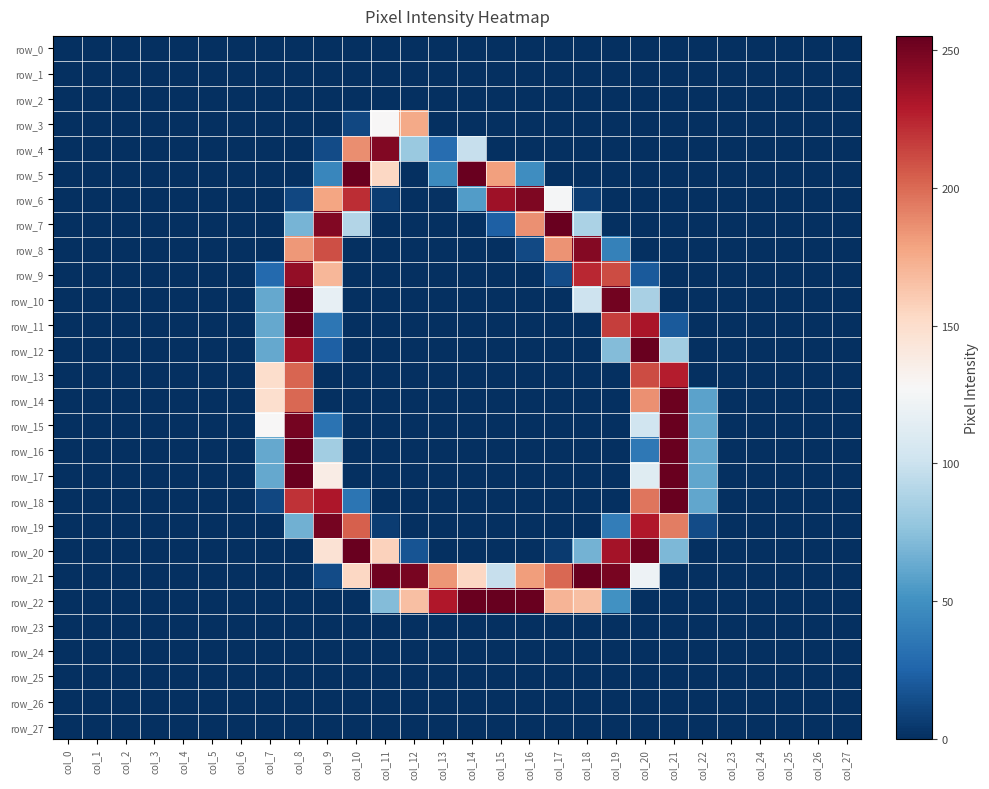

Which series changed the most between col_11 and col_16?

row_4